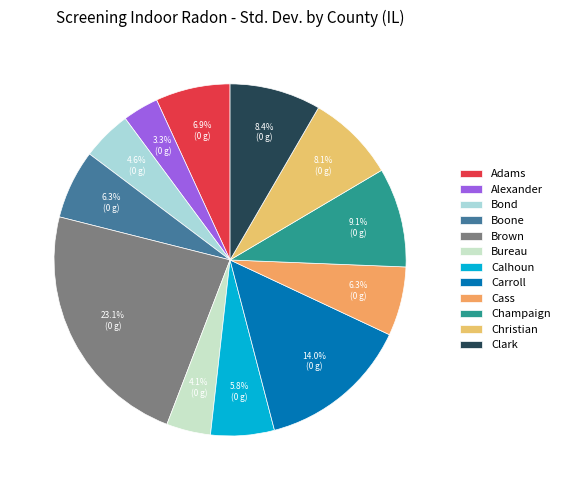

Which slice is the smallest?

Alexander